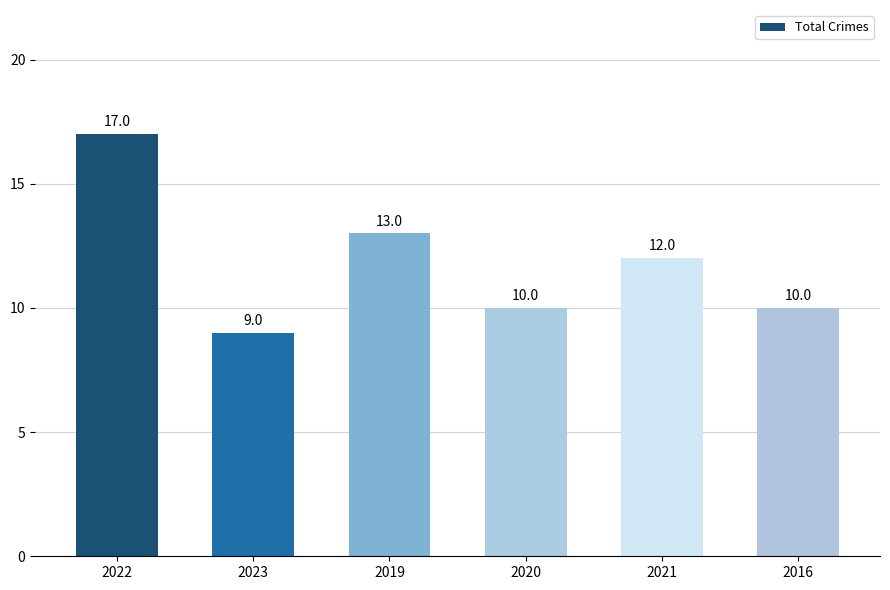

What is the change in value from 2022 to 2023?

-8